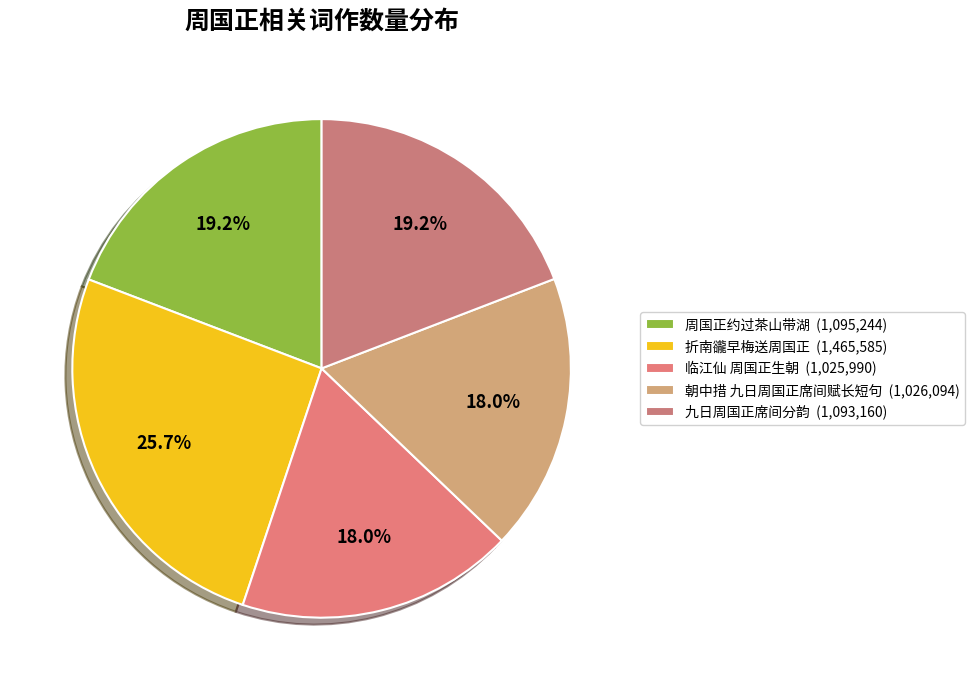

How many segments does this pie chart have?

5